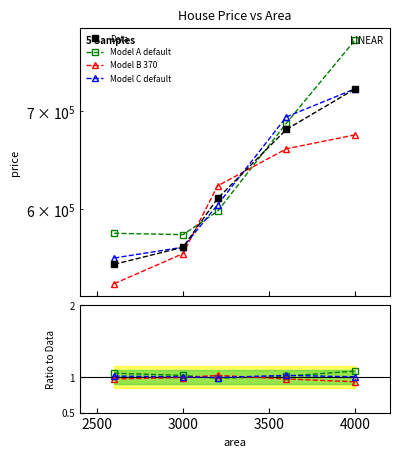

What is the change in value from 3200 to 3600?

+70000